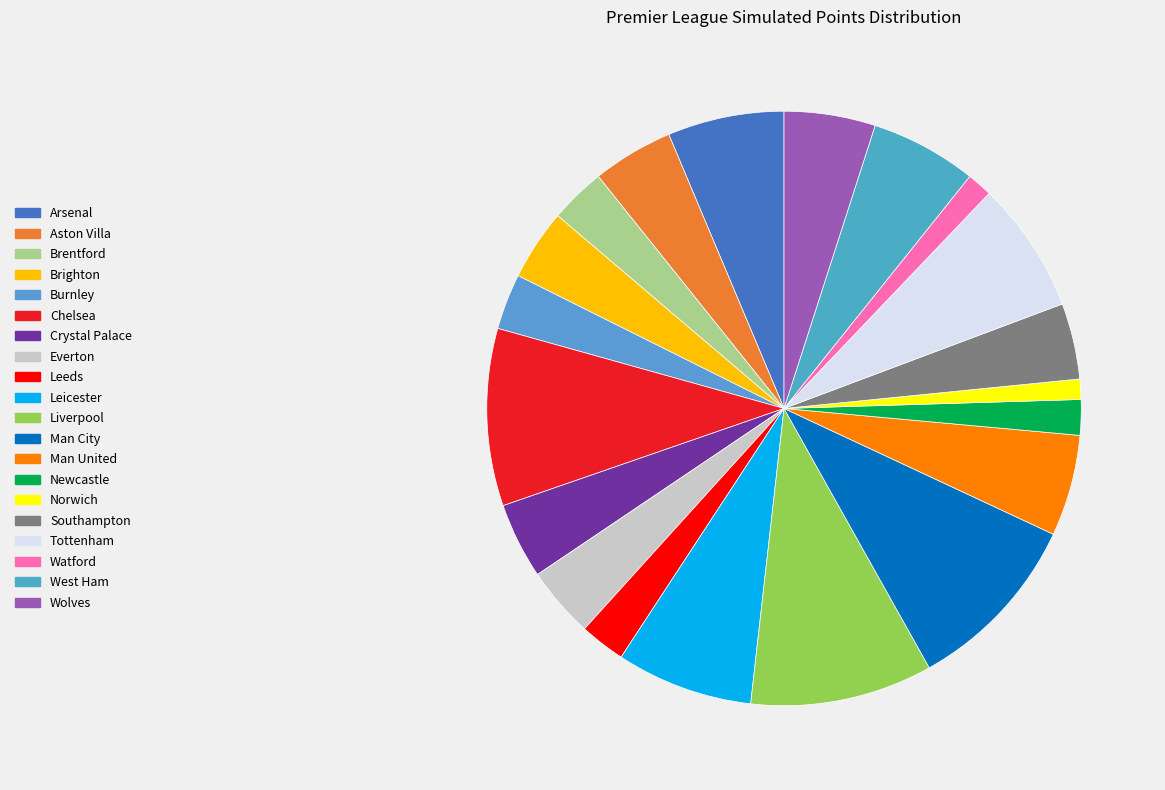

Rank the categories by value from lowest to highest.

Norwich, Watford, Newcastle, Leeds, Brentford, Burnley, Brighton, Everton, Crystal Palace, Southampton, Aston Villa, Wolves, Man United, West Ham, Arsenal, Tottenham, Leicester, Chelsea, Liverpool, Man City